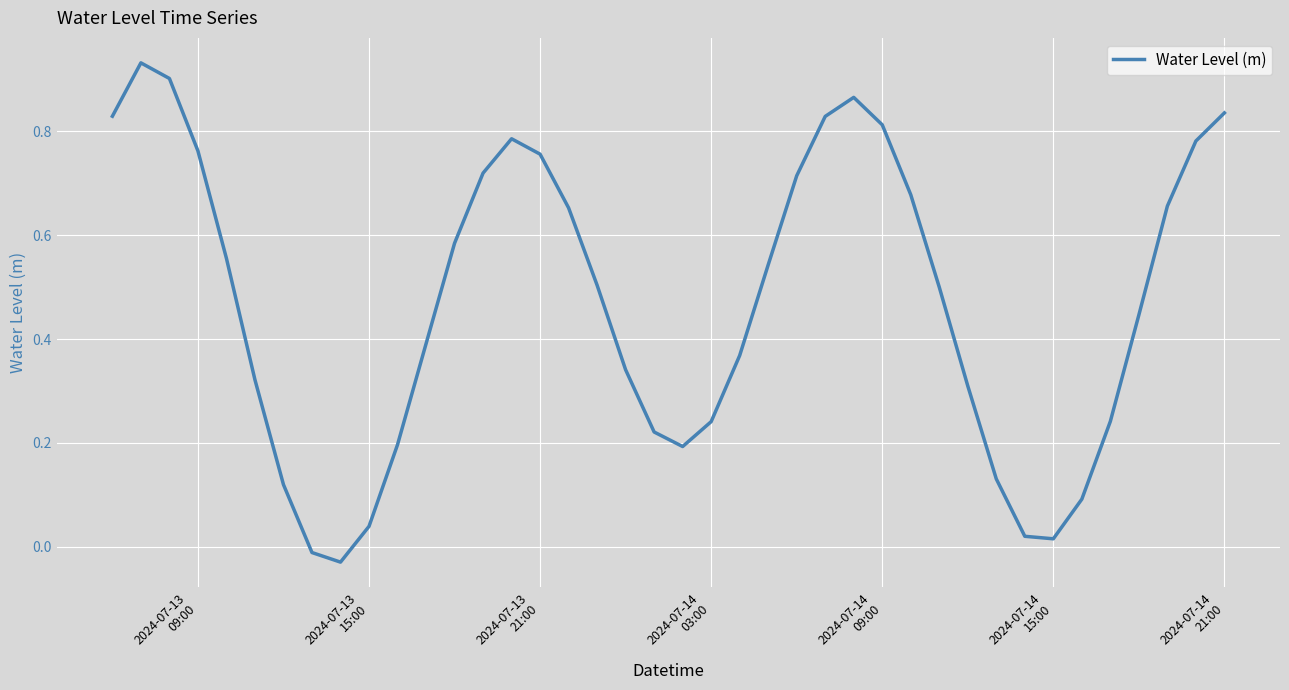

What is the difference between the maximum and minimum values?

1.0